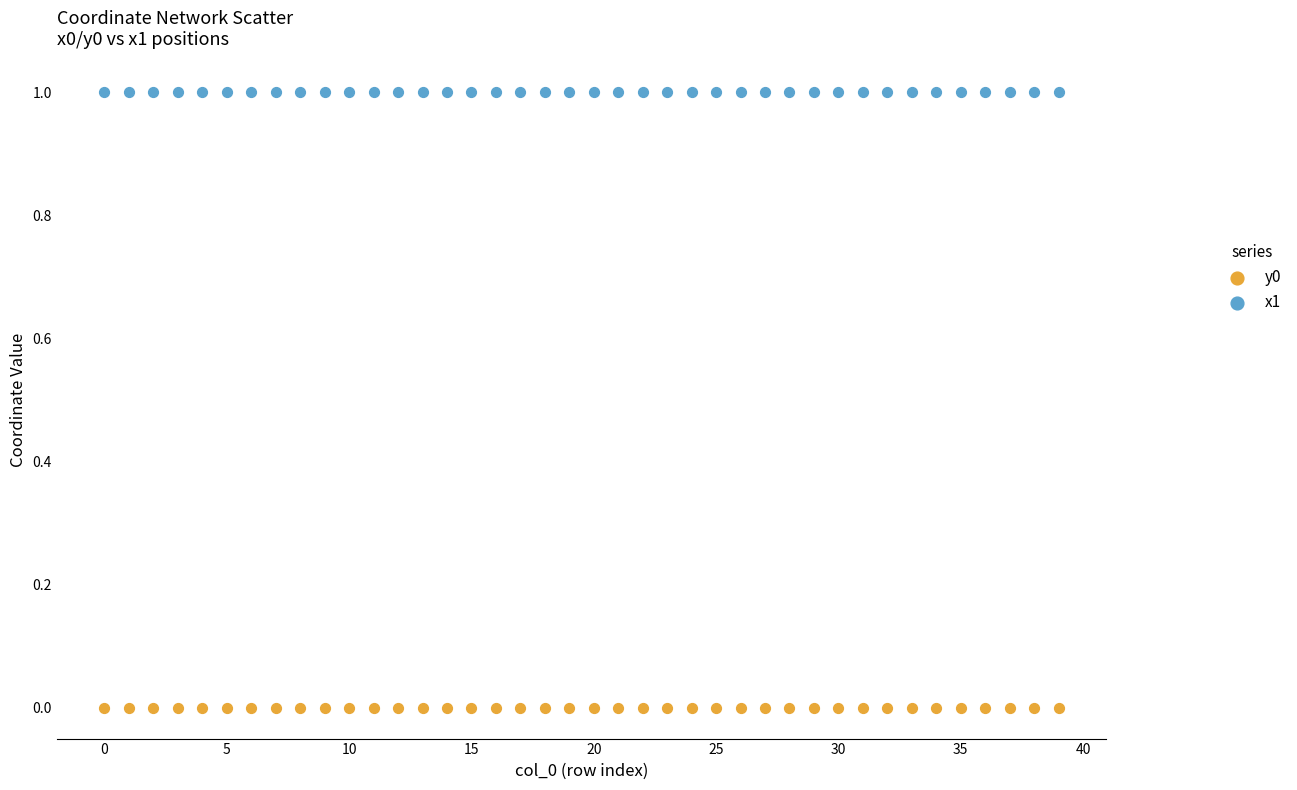

Which series contains the highest Y value?

x1